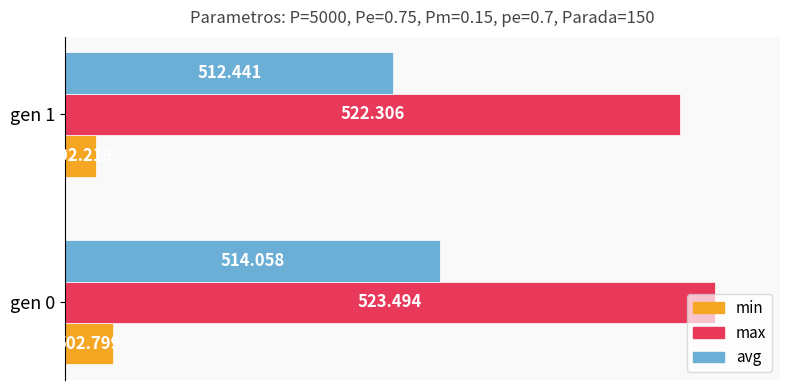

What are all the series names shown in the legend?

min, max, avg